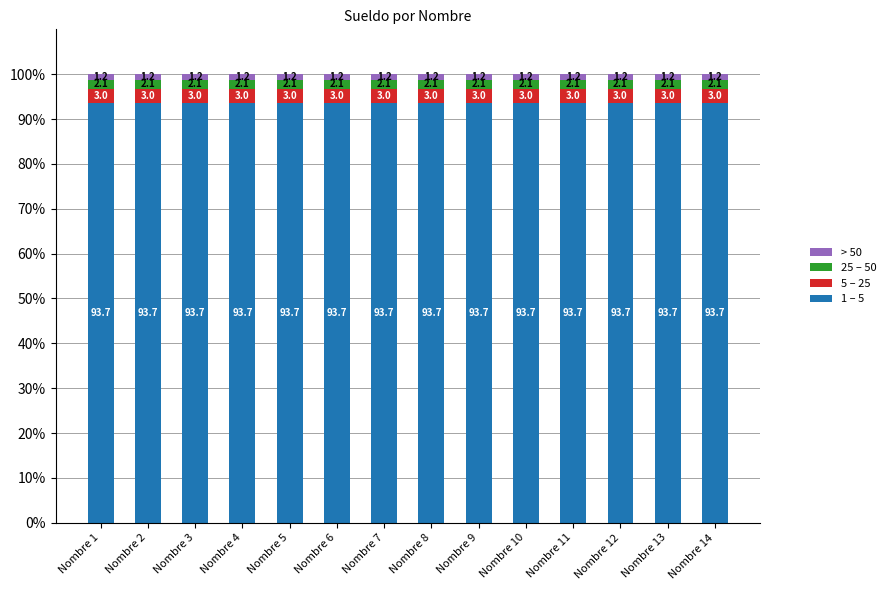

What is the lowest value of the 1 – 5 series?

93.7